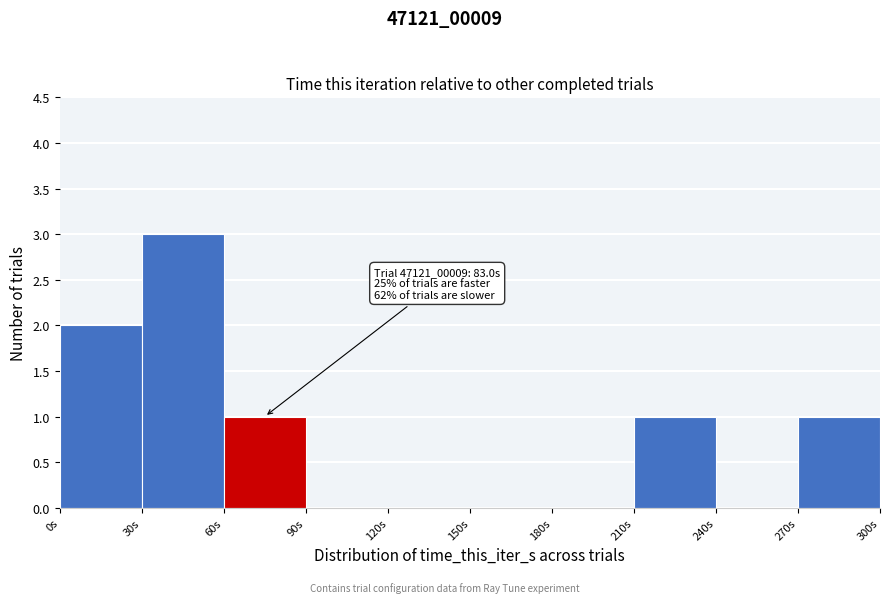

Which range on the x-axis has the tallest bar?

30 to 60